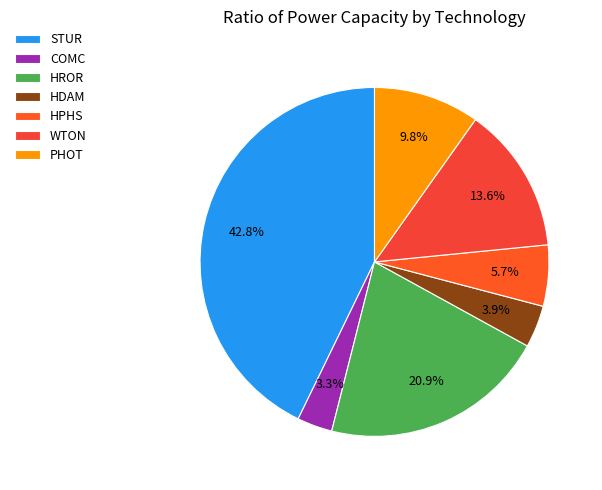

Which has a higher value, PHOT or HROR?

HROR